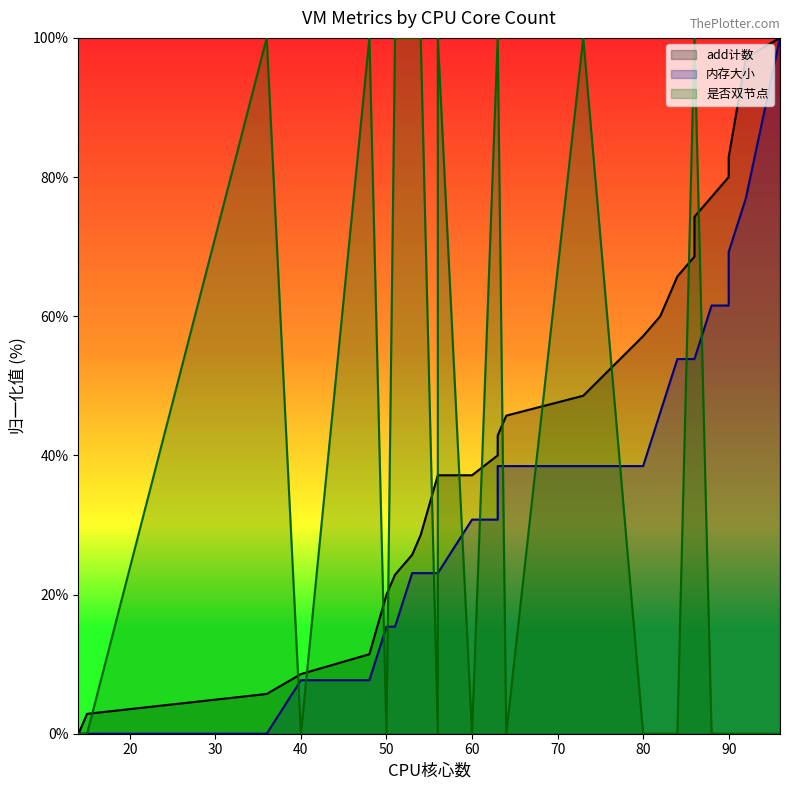

True or false: add计数_line and 内存大小_line intersect in this chart.

False